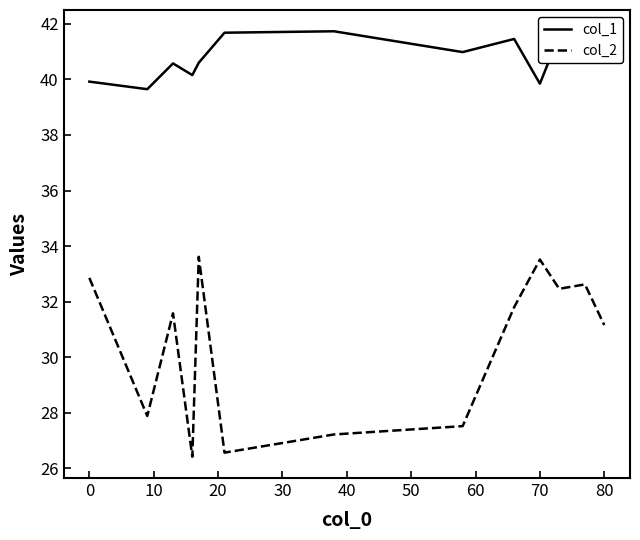

List the series in order of their overall mean, highest first.

col_1, col_2